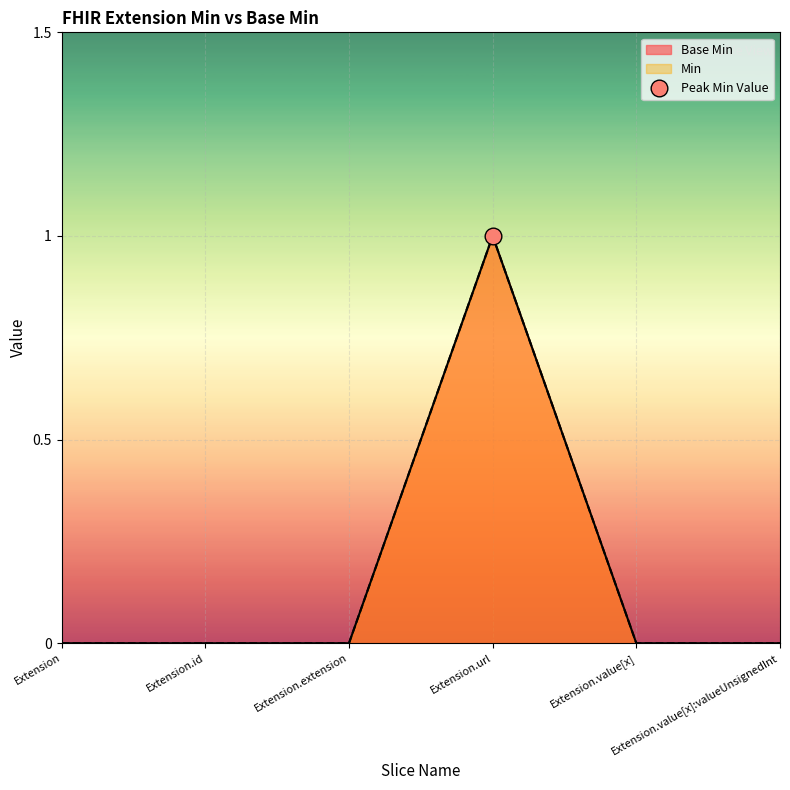

Rank the categories by Min line value from lowest to highest.

Extension, Extension.id, Extension.extension, Extension.value[x], Extension.value[x]:valueUnsignedInt, Extension.url